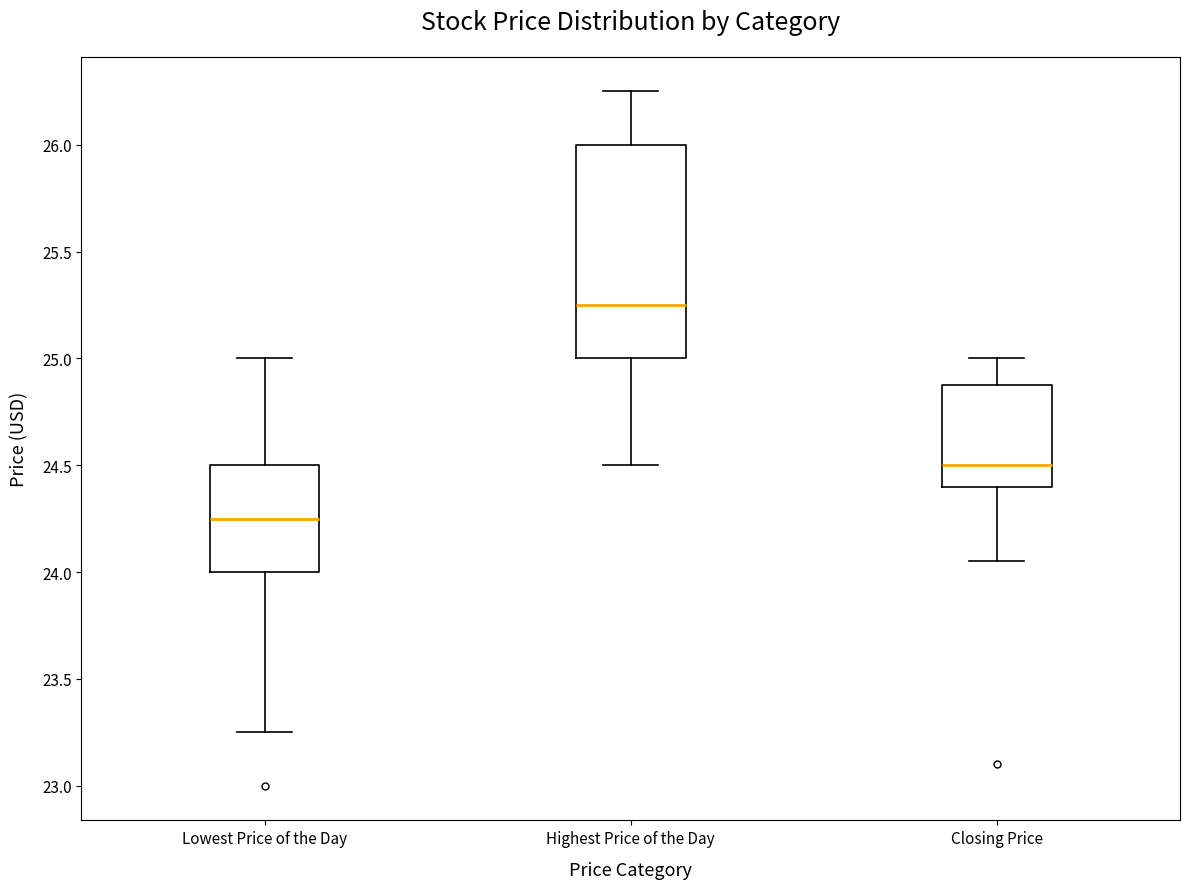

Which box is the tallest, from its lower edge to its upper edge?

Highest Price of the Day